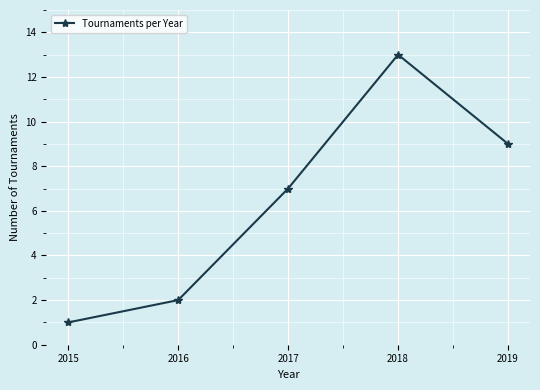

What is the ratio of the value at 2017 to the value at 2019?

0.8